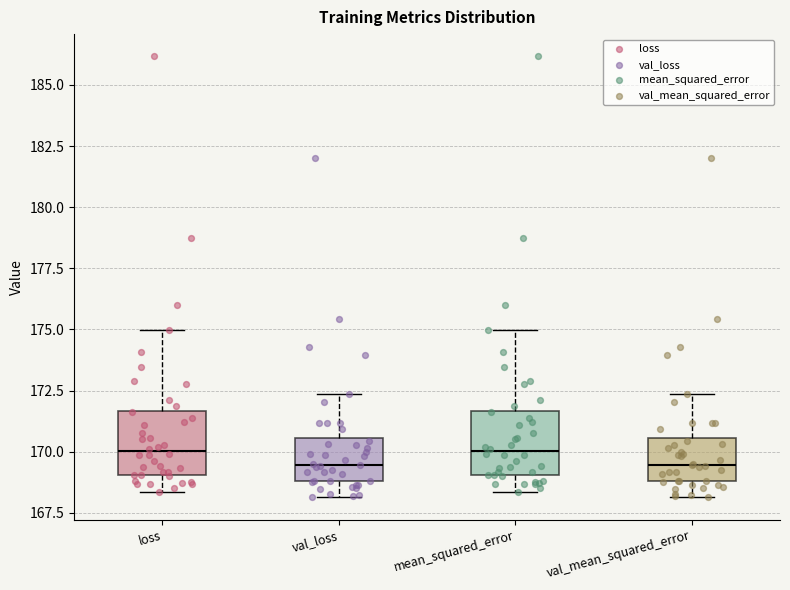

Reading left to right, read every box against the y-axis: the position of its median line, the range the box covers, and the ends of its whiskers. The values are not printed on the chart, so give them approximately, as read against the axis.

loss: median 170.0, box 169.0 to 171.5, whiskers 168.5 to 175.0
val_loss: median 169.5, box 169.0 to 170.5, whiskers 168.0 to 172.5
mean_squared_error: median 170.0, box 169.0 to 171.5, whiskers 168.5 to 175.0
val_mean_squared_error: median 169.5, box 169.0 to 170.5, whiskers 168.0 to 172.5